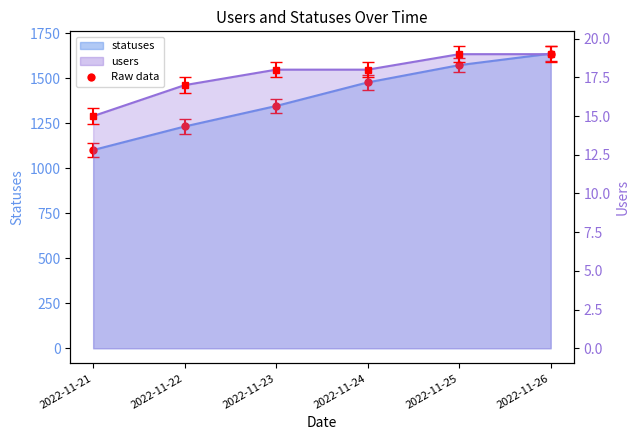

Is the value of statuses at 2022-11-26 greater than the value of users at 2022-11-23?

Yes